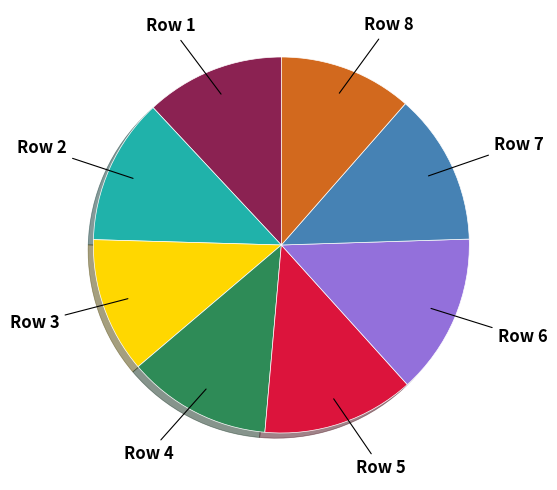

True or false: Row 8 accounts for 3% of the total.

False